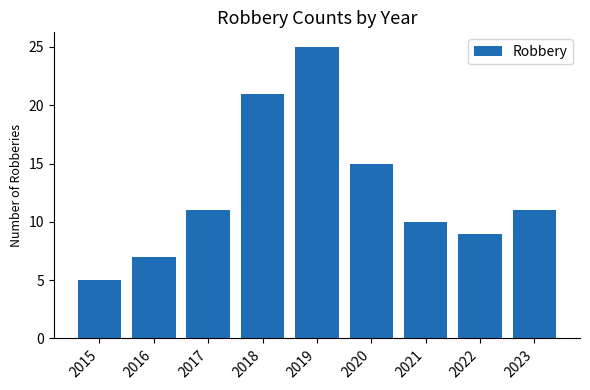

What is the approximate value at 2022?

9